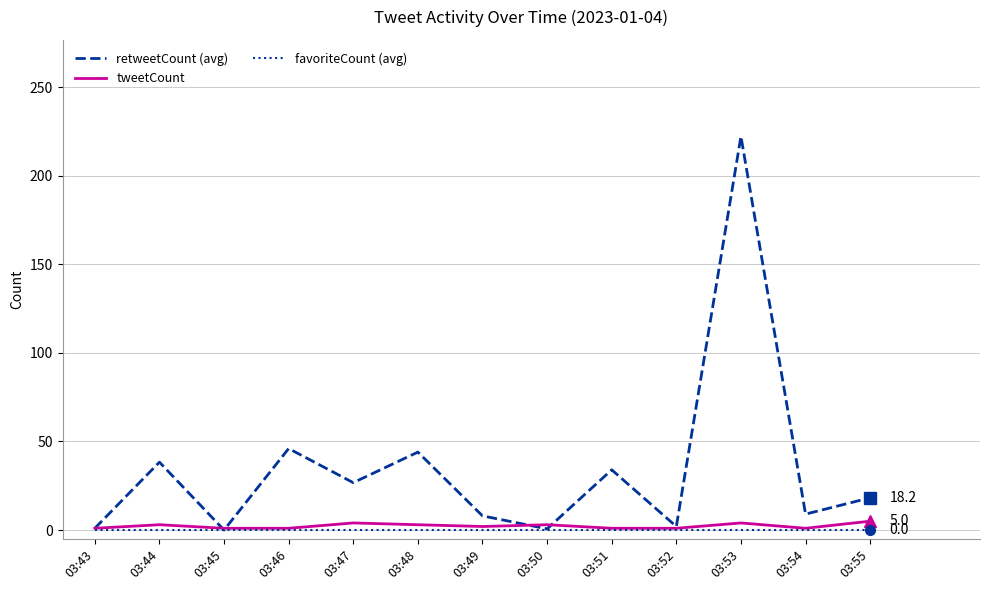

True or false: retweetCount (avg) has a value of 29.7 at 03:46.

False